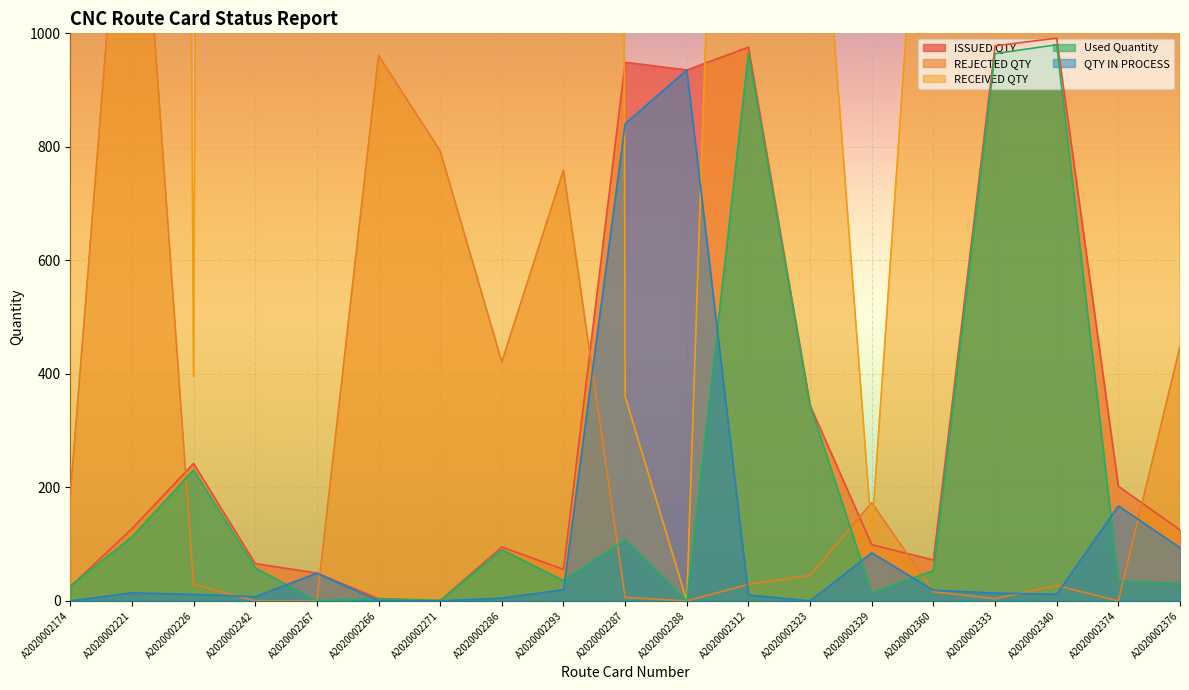

Reading left to right, transcribe all the data shown in this chart.

ISSUED QTY: 25.0	127.0	242.0	65.6	49.0	3.9	0.6	95.0	55.5	949.0	935.5	975.5	344.3	99.0	72.0	978.0	991.5	202.0	125.0
REJECTED QTY: 185.0	1556.0	29.0	0.0	0.0	961.0	793.0	421.0	759.0	6.0	0.0	29.0	45.0	173.0	16.0	4.0	27.0	0.0	448.0
RECEIVED QTY: 4025.0	19039.0	395.0	24665.0	2500.0	2100.0	1071.0	6730.0	44565.0	360.0	0.0	3236.0	1556.0	120.0	1697.0	3258.0	3288.0	1131.0	11992.0
Used Quantity: 26.1	112.9	230.6	58.2	0.2	4.0	0.5	90.1	35.8	108.2	0.0	965.1	344.5	14.3	53.2	964.2	979.9	34.6	31.1
QTY IN PROCESS: 0.0	14.1	11.4	7.4	48.8	0.0	0.1	4.9	19.7	840.8	935.5	10.4	0.0	84.7	18.8	13.8	11.6	167.4	93.9